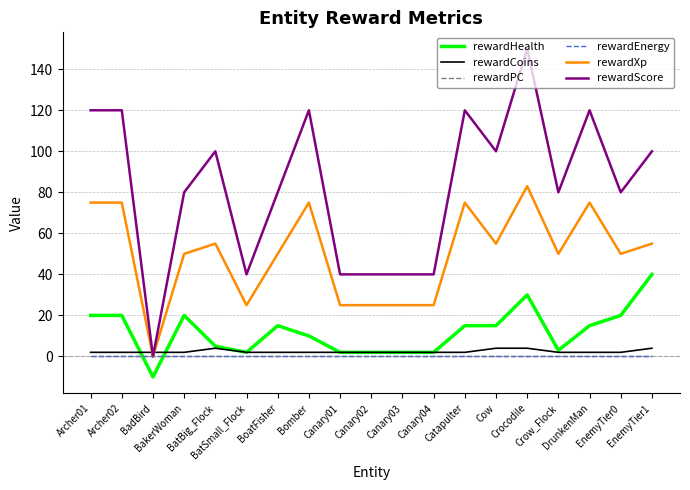

Which series changed the most between BatBig_Flock and Catapulter?

rewardXp